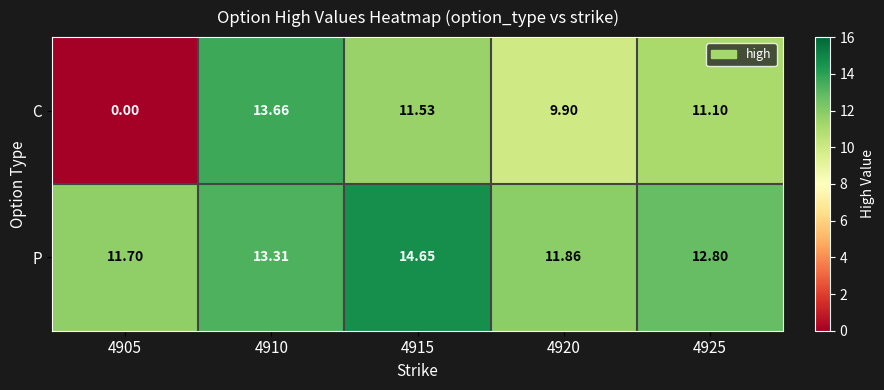

How many data points does each series have?

5